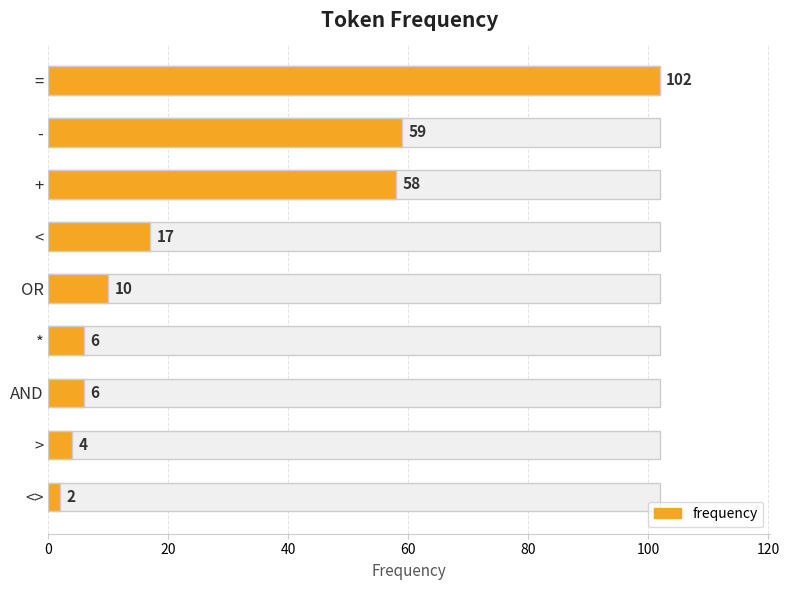

What is the value of the 6th bar from the left?

6